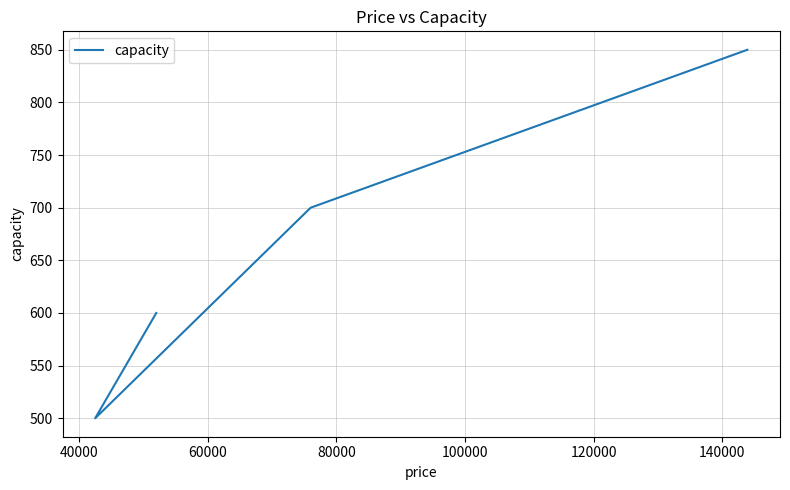

How many values are below 700?

2